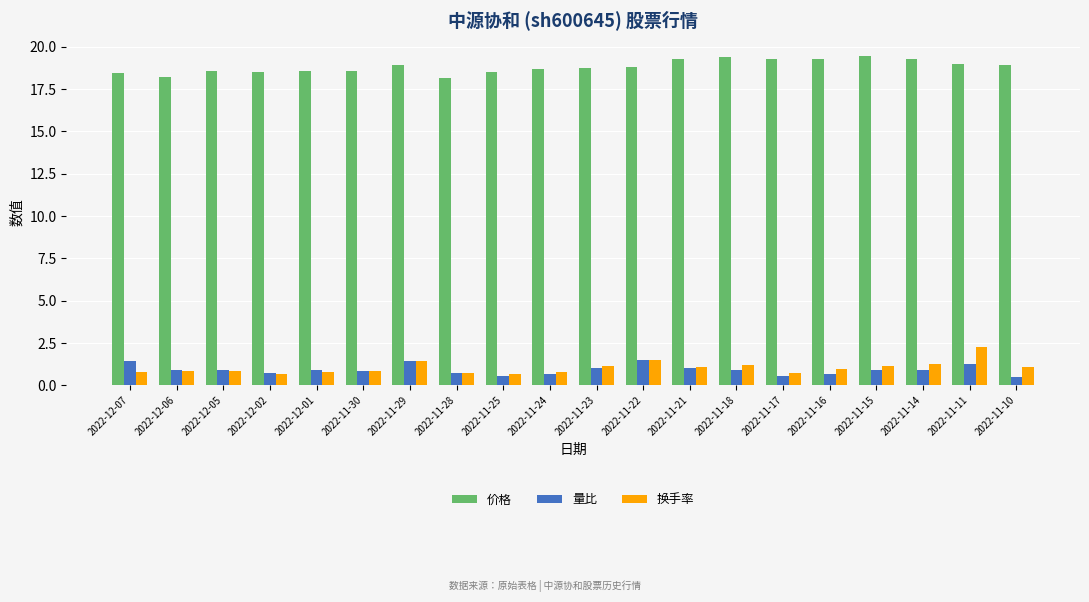

What is the spread (max minus min) of values at 2022-11-25?

17.9